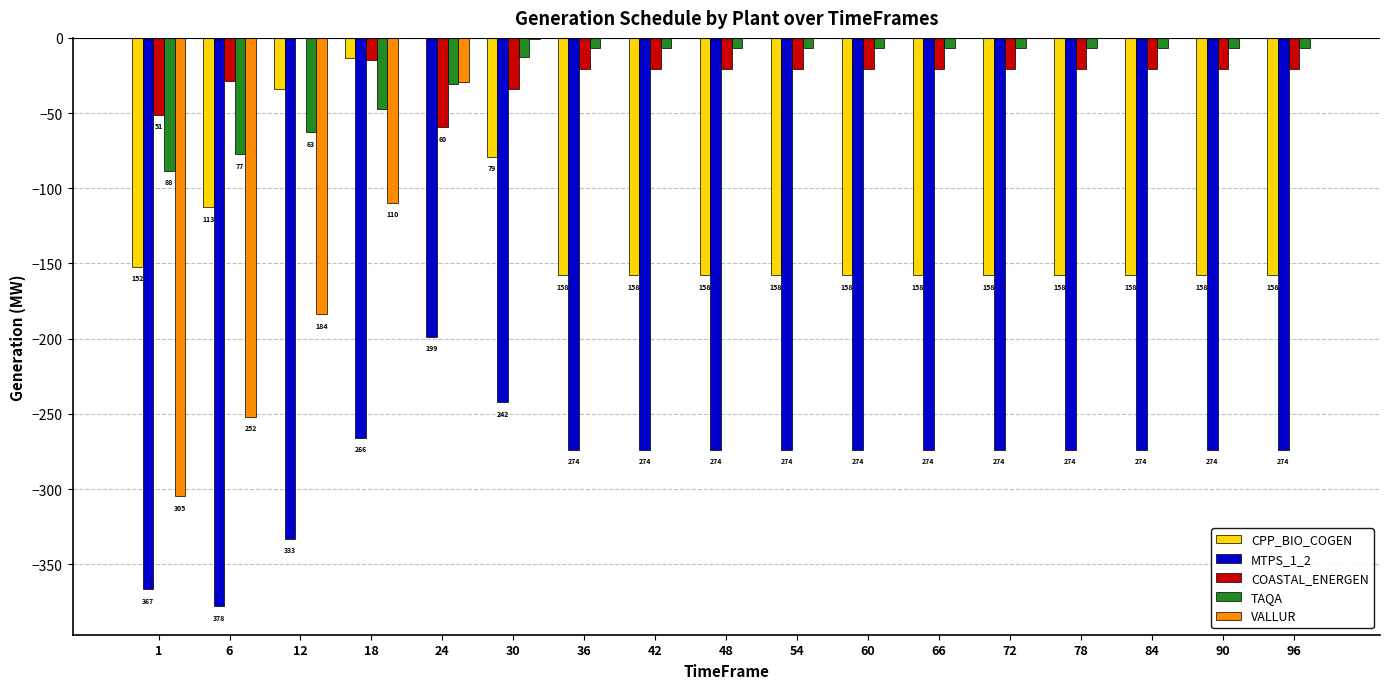

Which series has the widest spread of values?

VALLUR